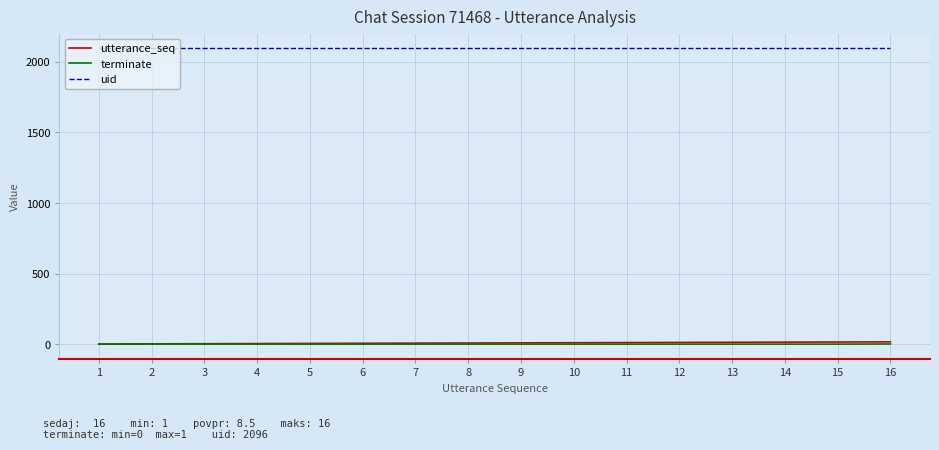

The terminate series shows 0 at 6. True or false?

True